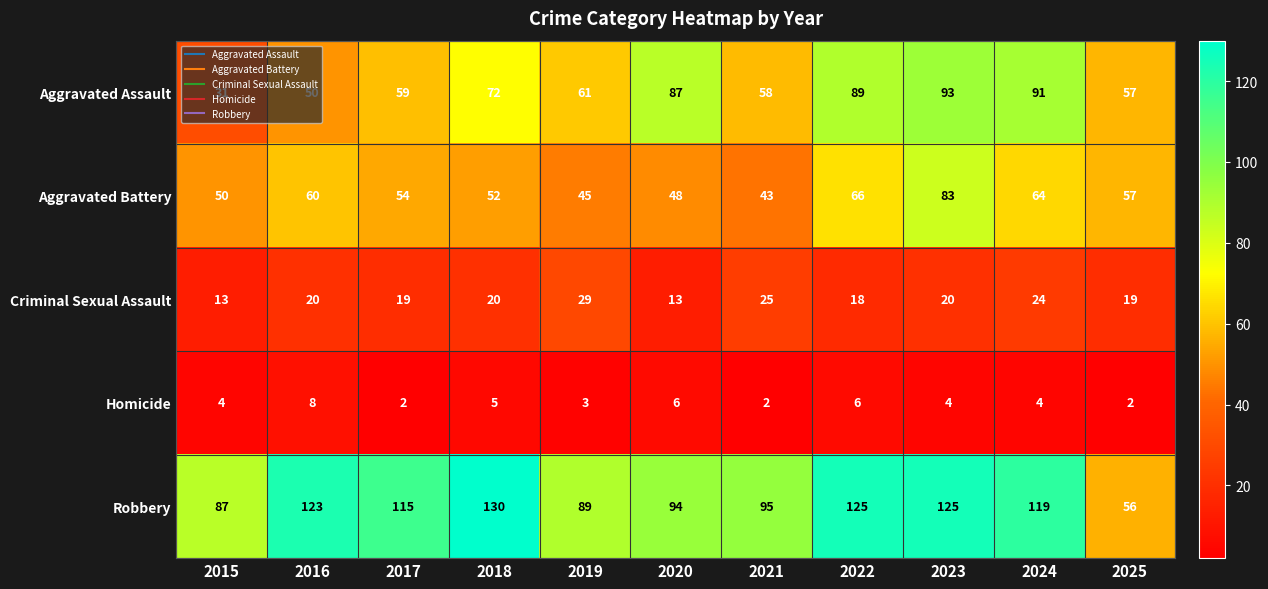

What is the difference between the maximum and minimum values in the Robbery series?

74